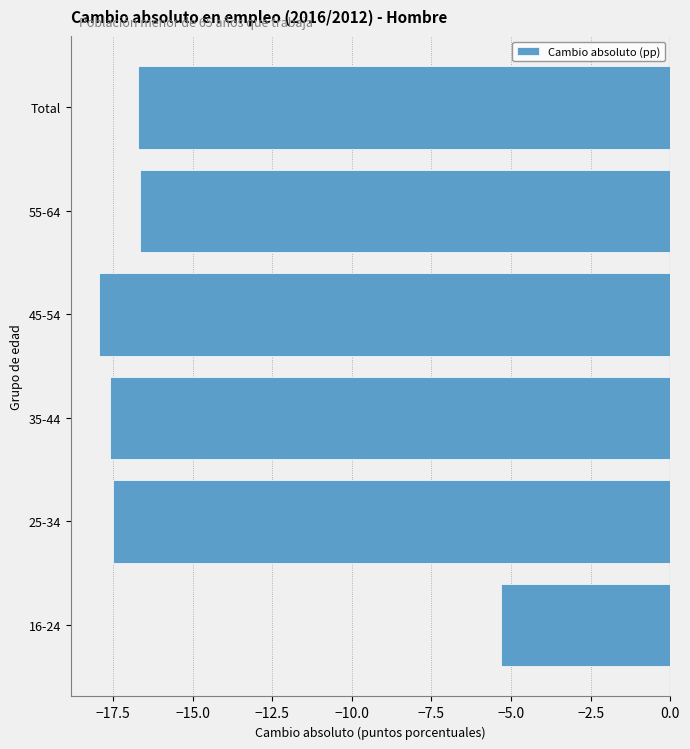

Reading bottom to top, transcribe all the data shown in this chart.

16-24=-5.3	25-34=-17.5	35-44=-17.6	45-54=-17.9	55-64=-16.6	Total=-16.7